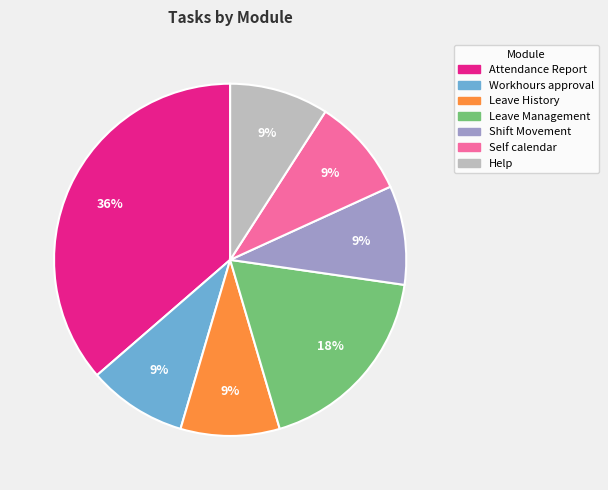

Approximately how many times larger is the value at Attendance Report compared to Workhours approval?

4.0